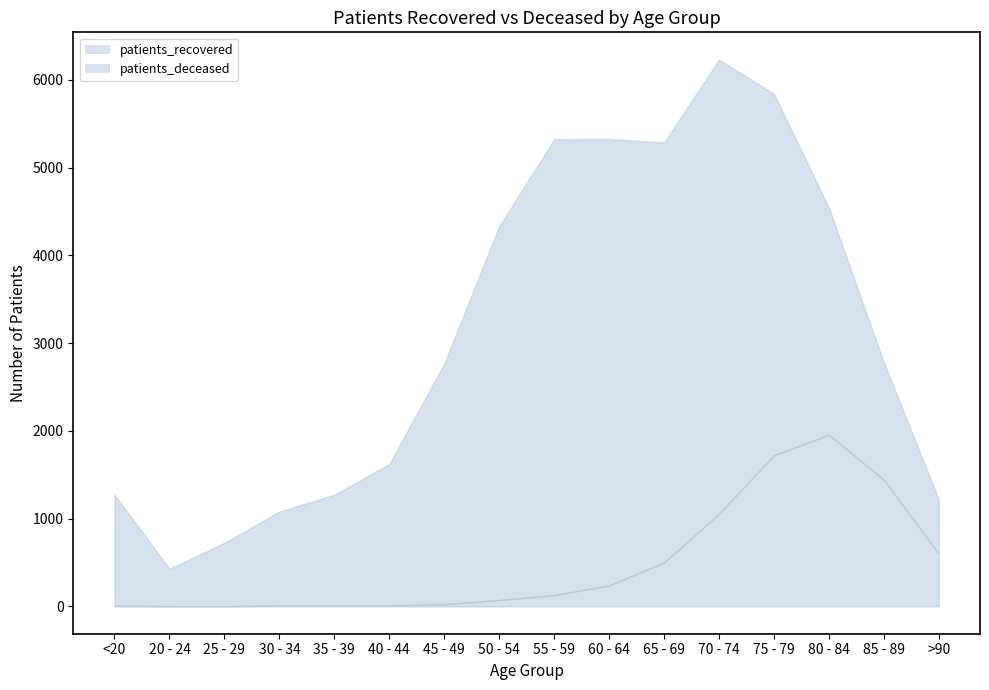

What is the spread (max minus min) of values at >90?

616